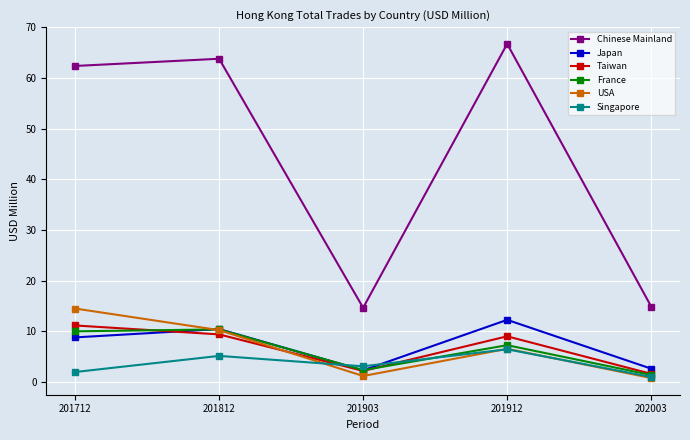

What is the minimum value for Japan?

2.3